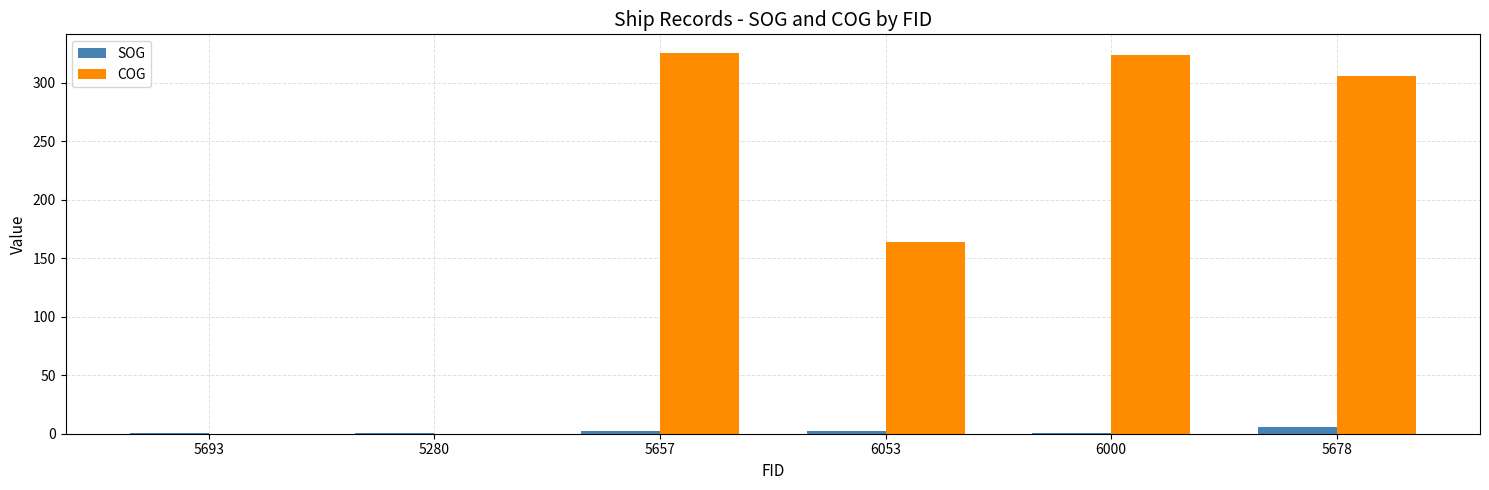

At which label does SOG first exceed 2?

5657